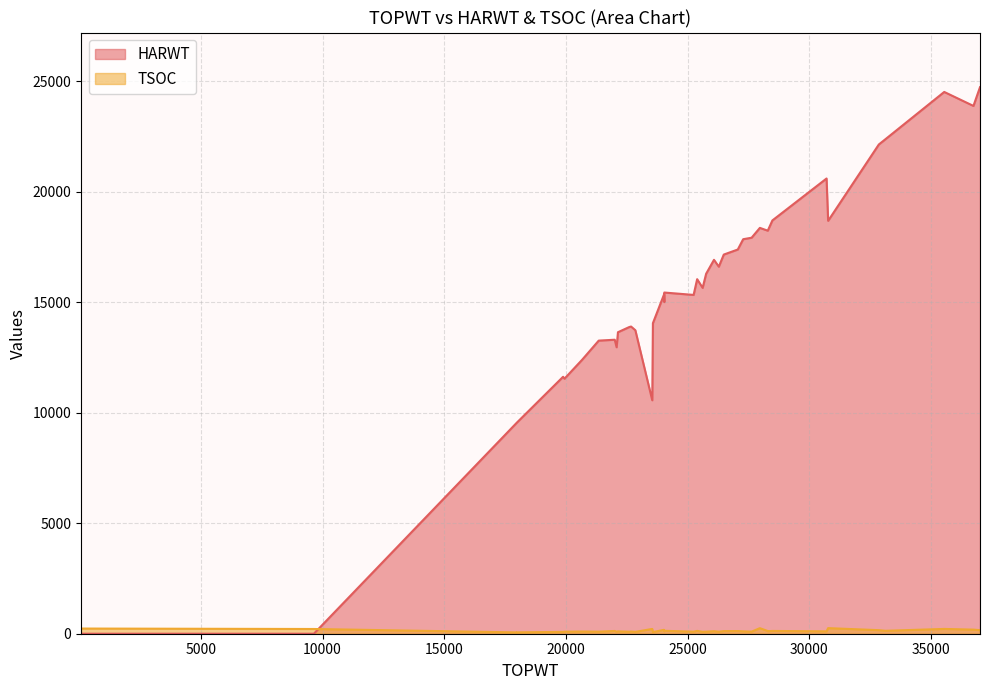

List the series in order of their overall mean, lowest first.

TSOC, HARWT